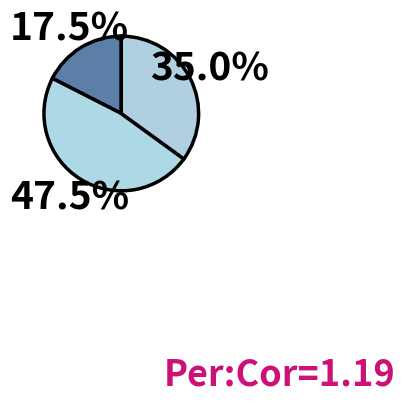

How many slices are in this pie chart?

3